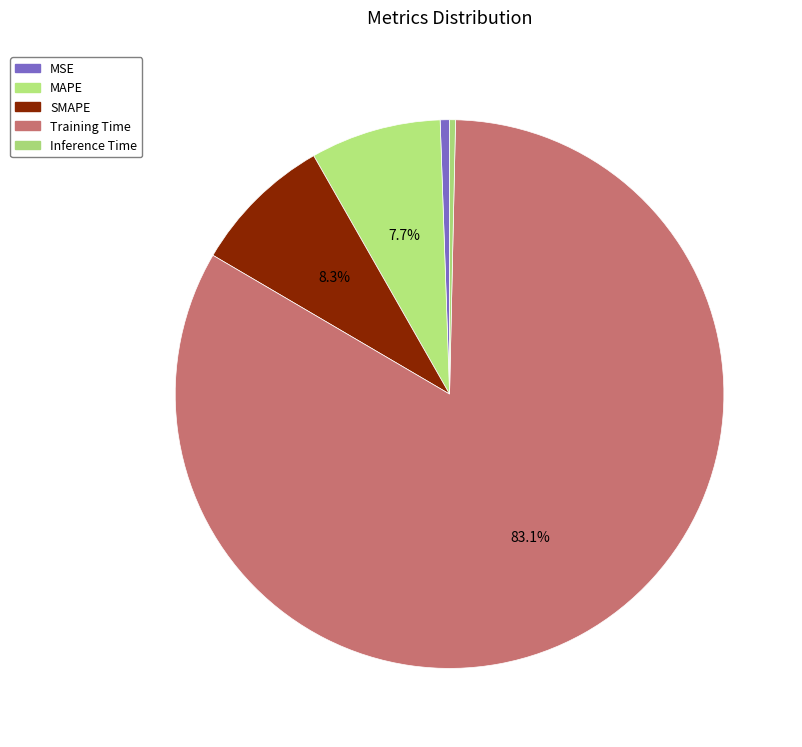

What percentage do MSE and Inference Time together represent?

0.9%